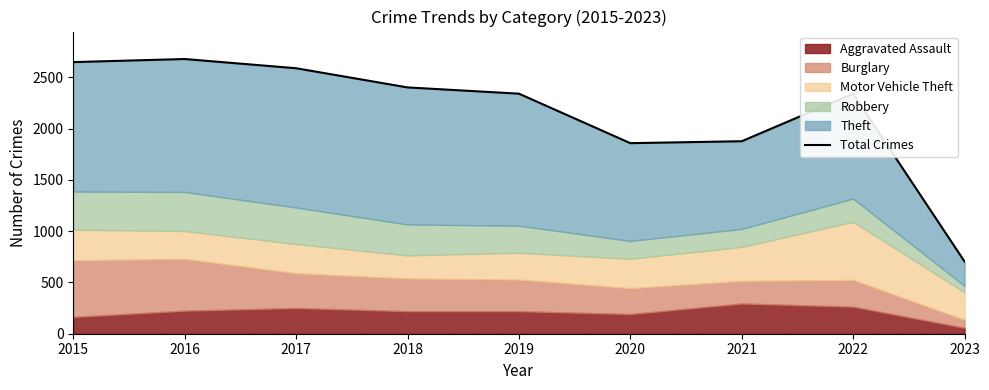

How many lines are shown in the chart?

1